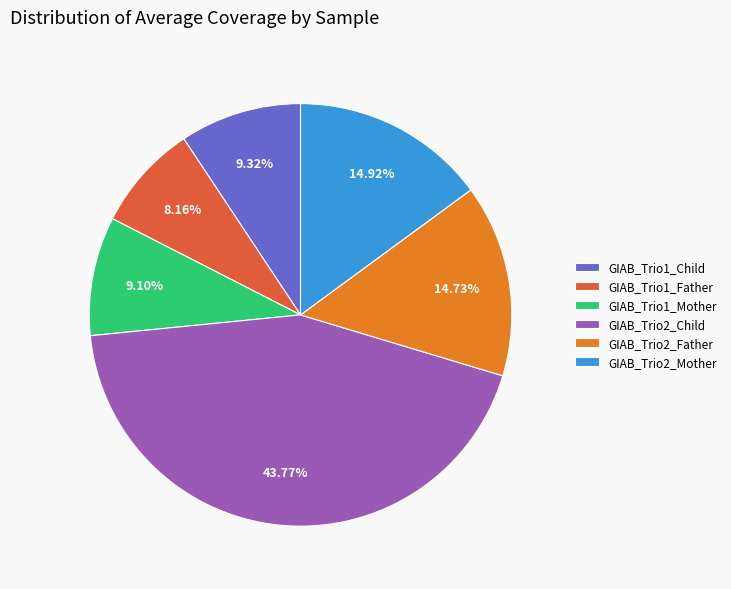

Is it true that GIAB_Trio2_Child is 37% of the pie?

False